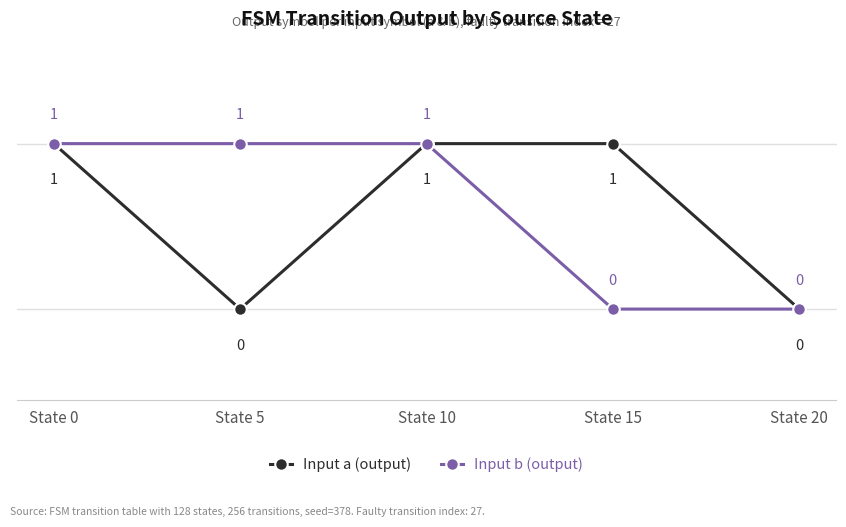

What is the maximum value for Input a (output)?

1